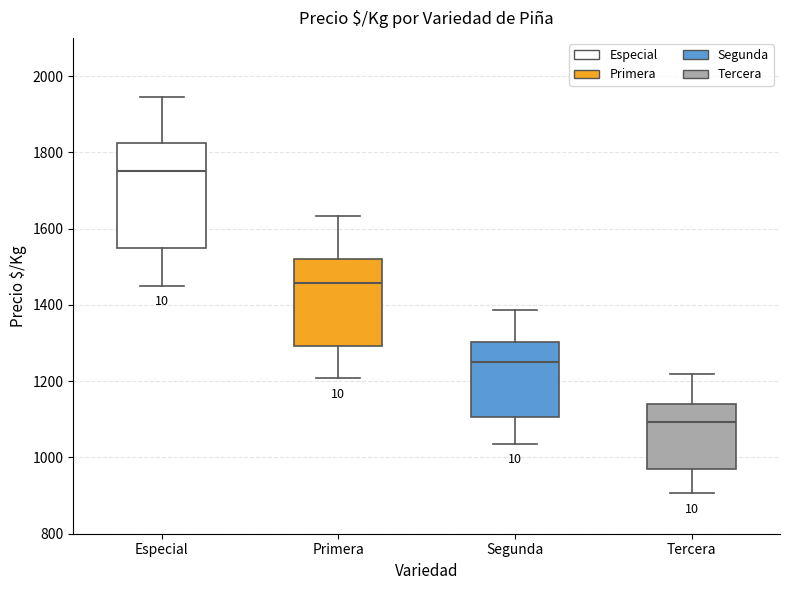

Where is the lower edge of the box for Especial on the y-axis? The values are not printed on the chart, so give them approximately, as read against the axis.

1560